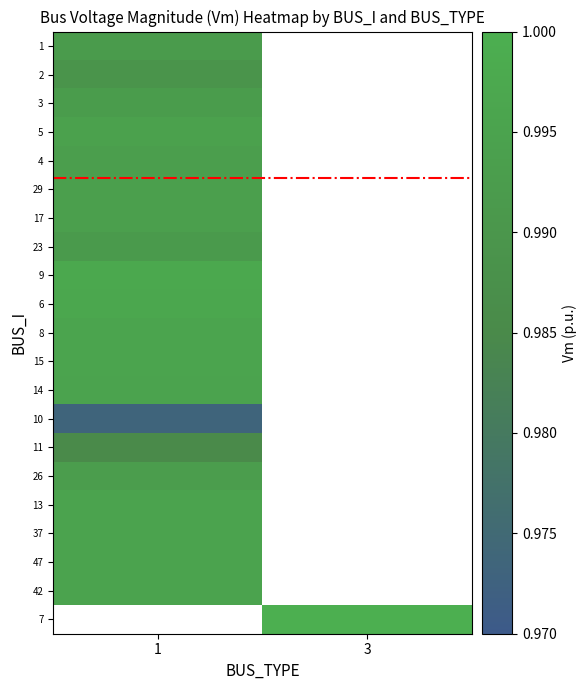

Which category has the lowest value in the 17 series?

1